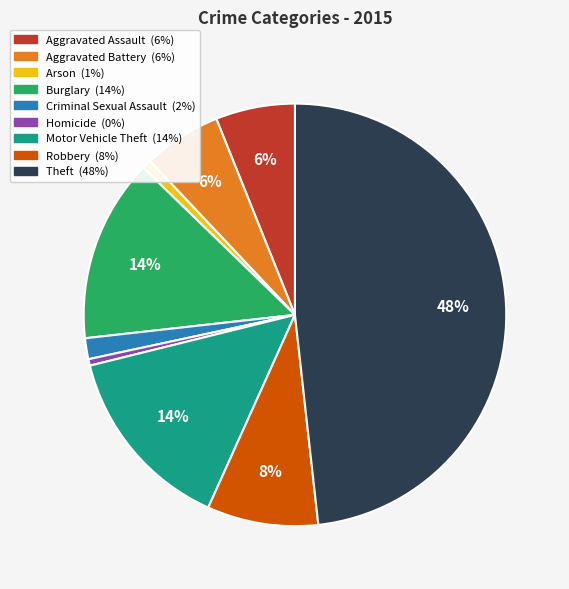

True or false: Aggravated Battery accounts for 1% of the total.

False